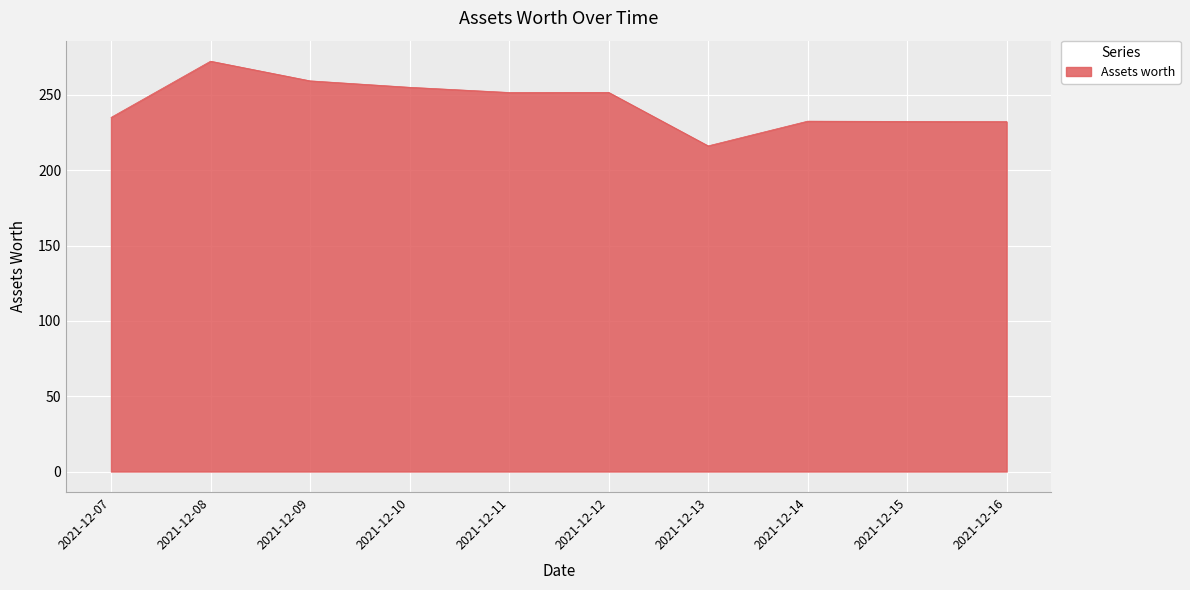

The value at 2021-12-14 is 115.6. True or false?

False